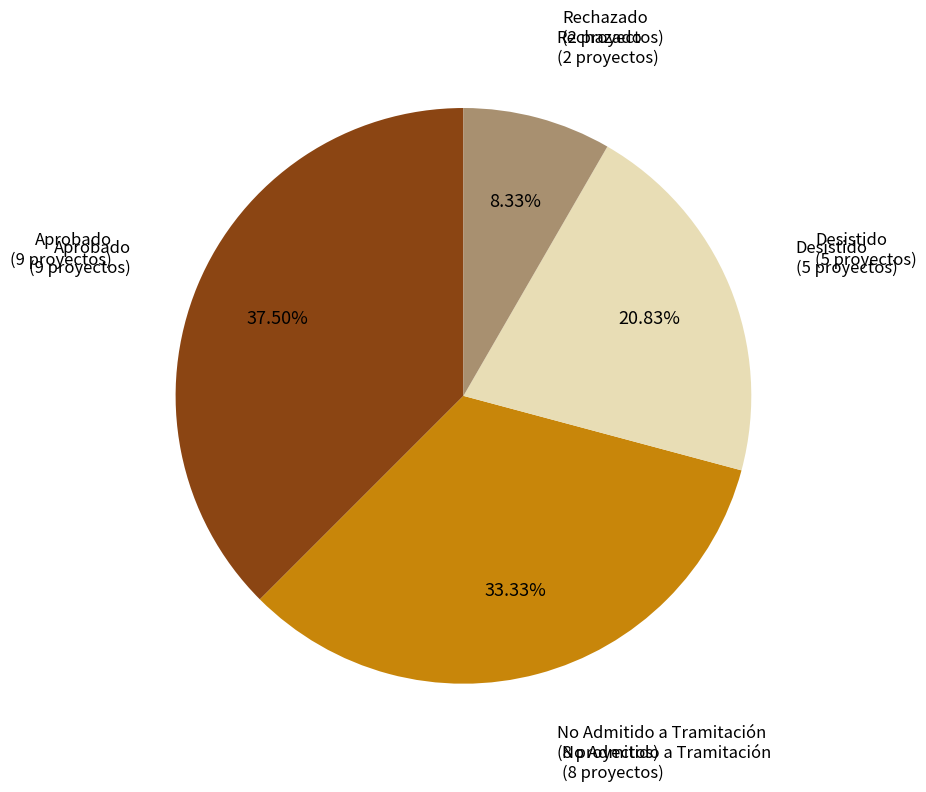

Is there a majority slice in this chart?

No